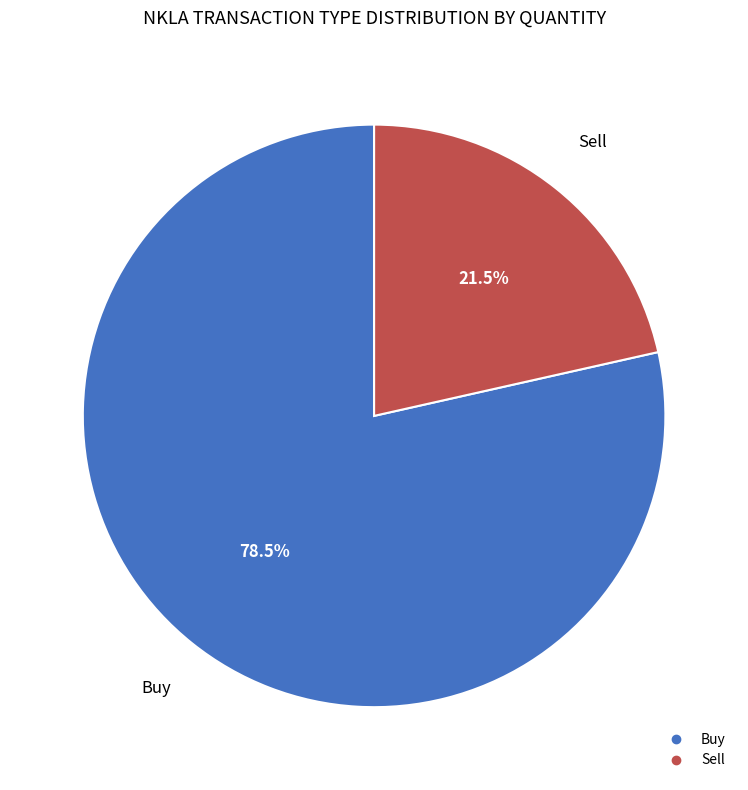

Is the sum of Sell and Buy greater than half?

Yes